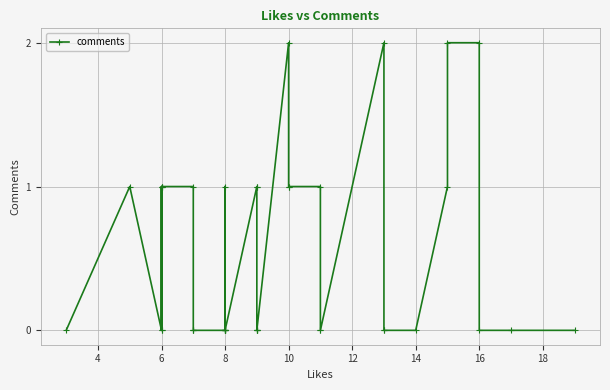

What is the label of the 12th point from the left?

8